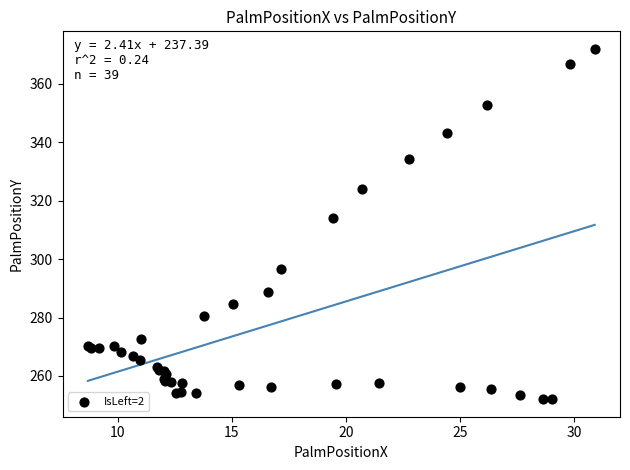

What Y value in the scatter plot is closest to 312?

314.3